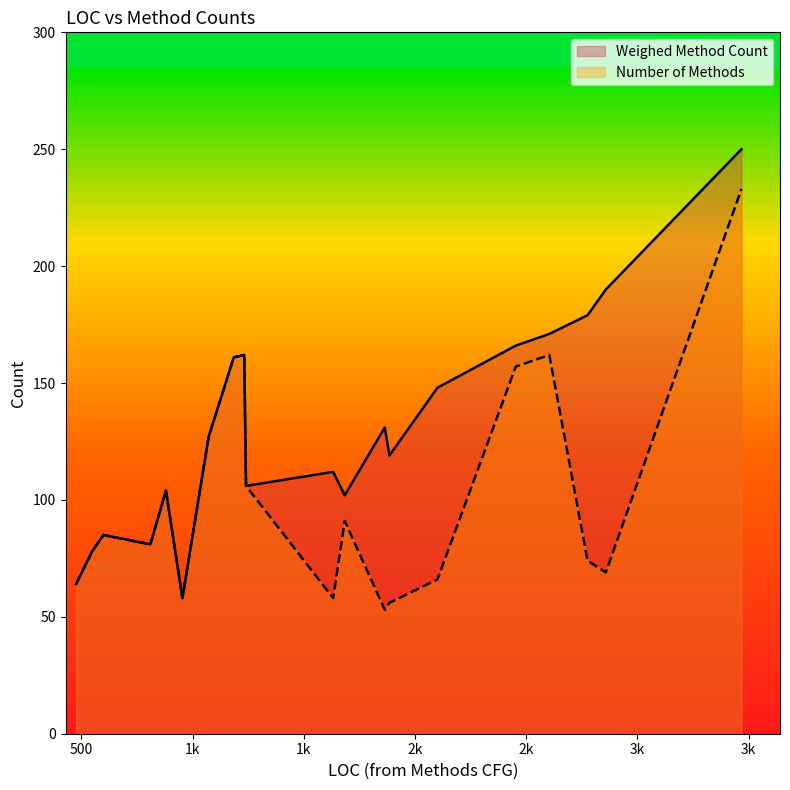

Does the chart display data point markers on the line(s)?

No